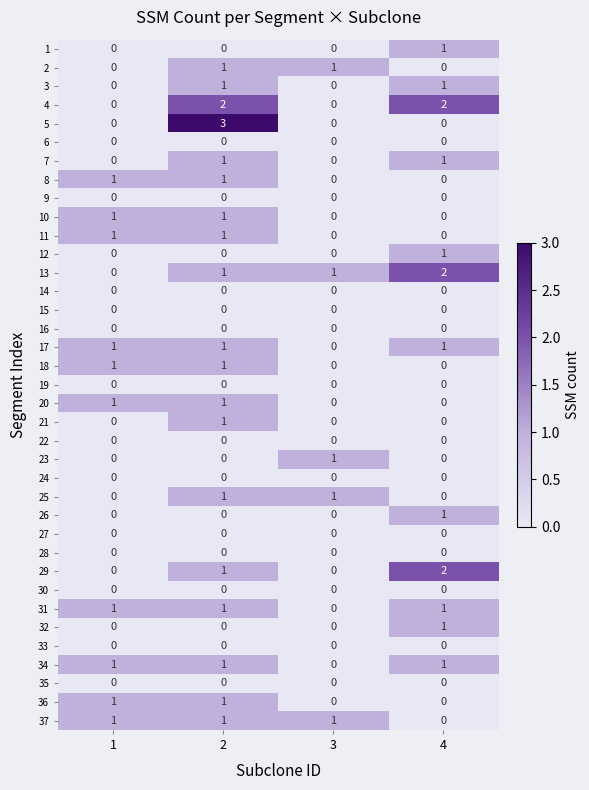

The 2 series shows 0 at 4. True or false?

True